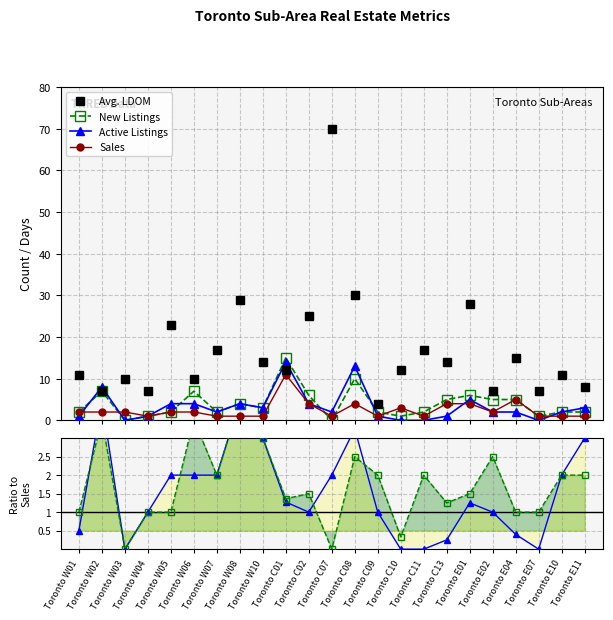

Does the chart have visible grid lines?

Yes